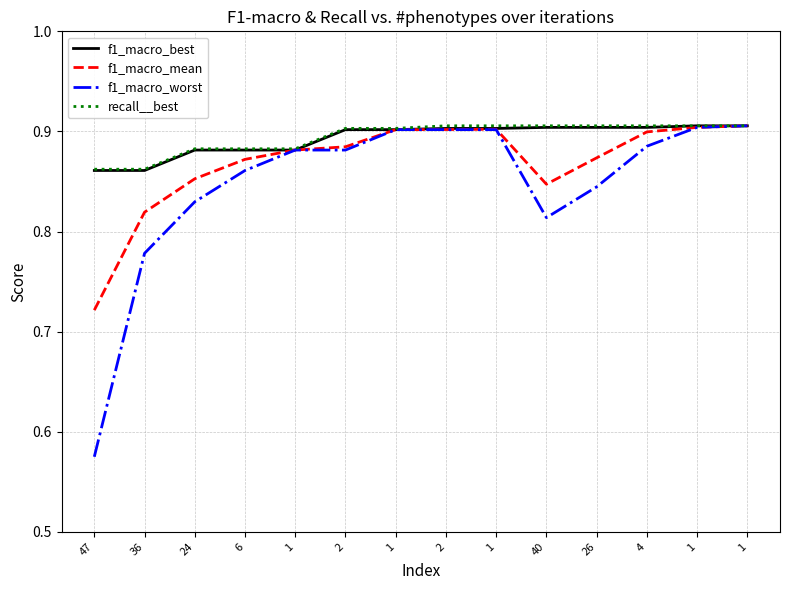

True or false: f1_macro_mean and f1_macro_best cross at least once.

False